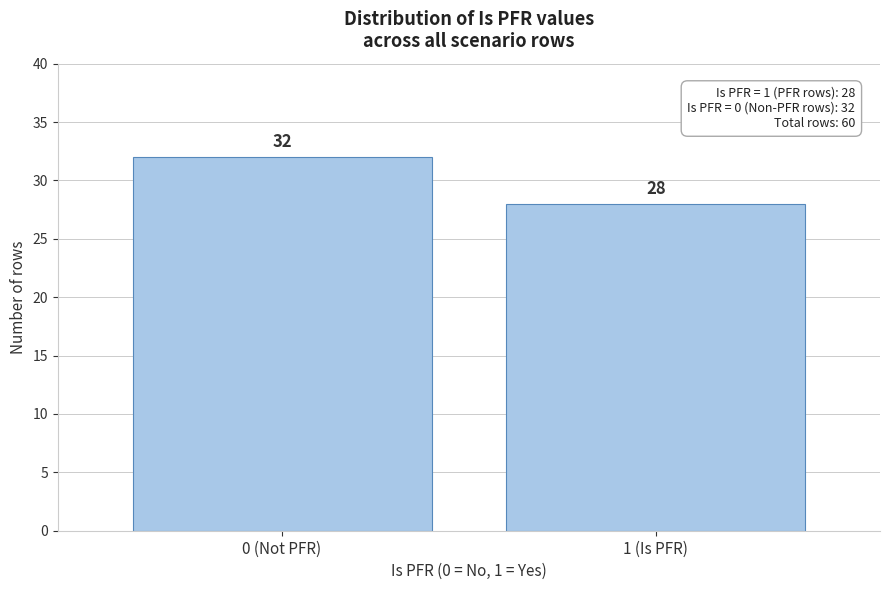

Reading left to right, transcribe all the data shown in this chart.

0 (Not PFR)=32	1 (Is PFR)=28